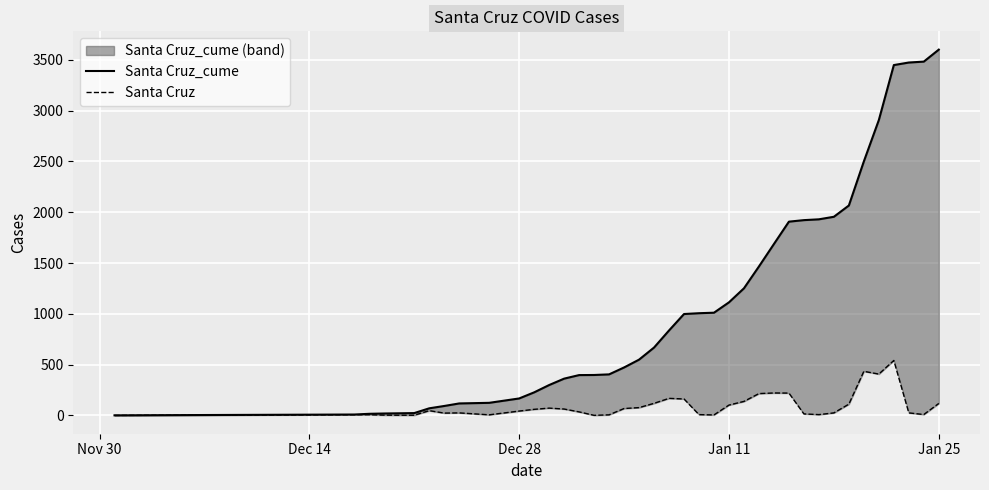

Rank the series by their maximum value, from lowest to highest.

Santa Cruz, Santa Cruz_cume